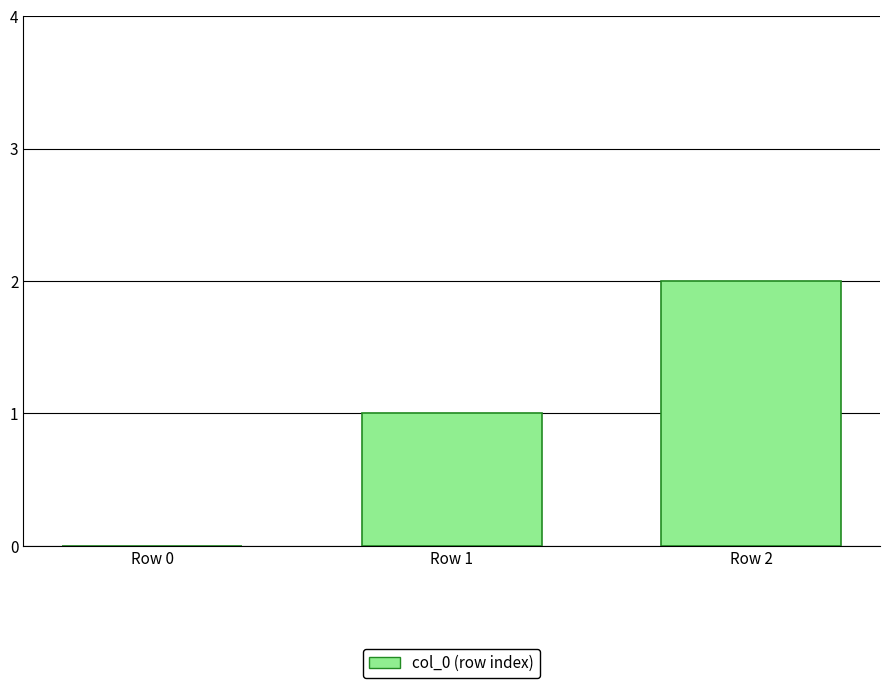

The value at Row 0 is 0. True or false?

True